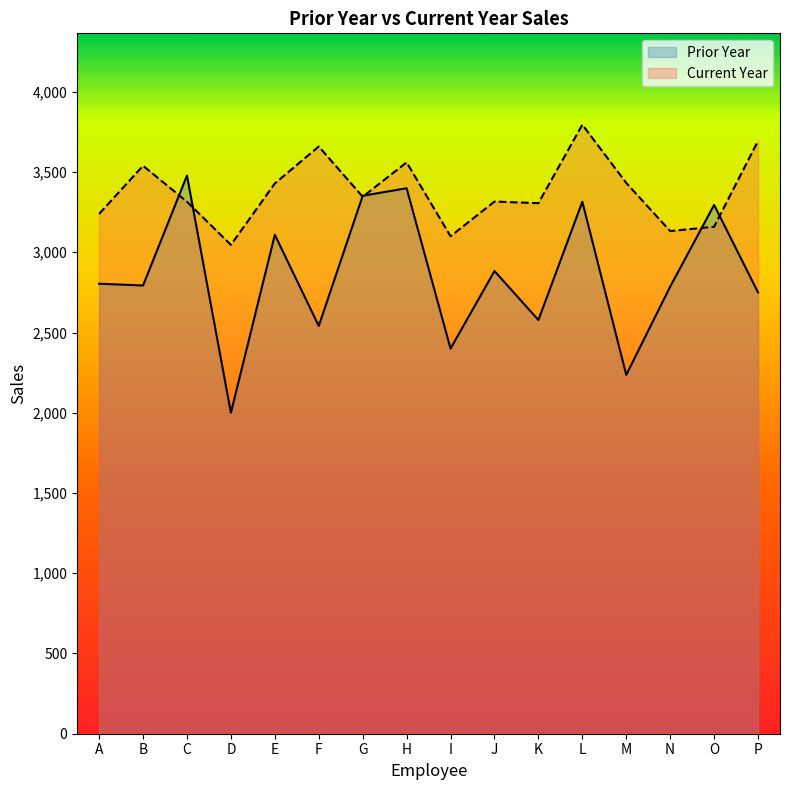

What is the difference between the maximum and second lowest values in the Prior Year series?

1242